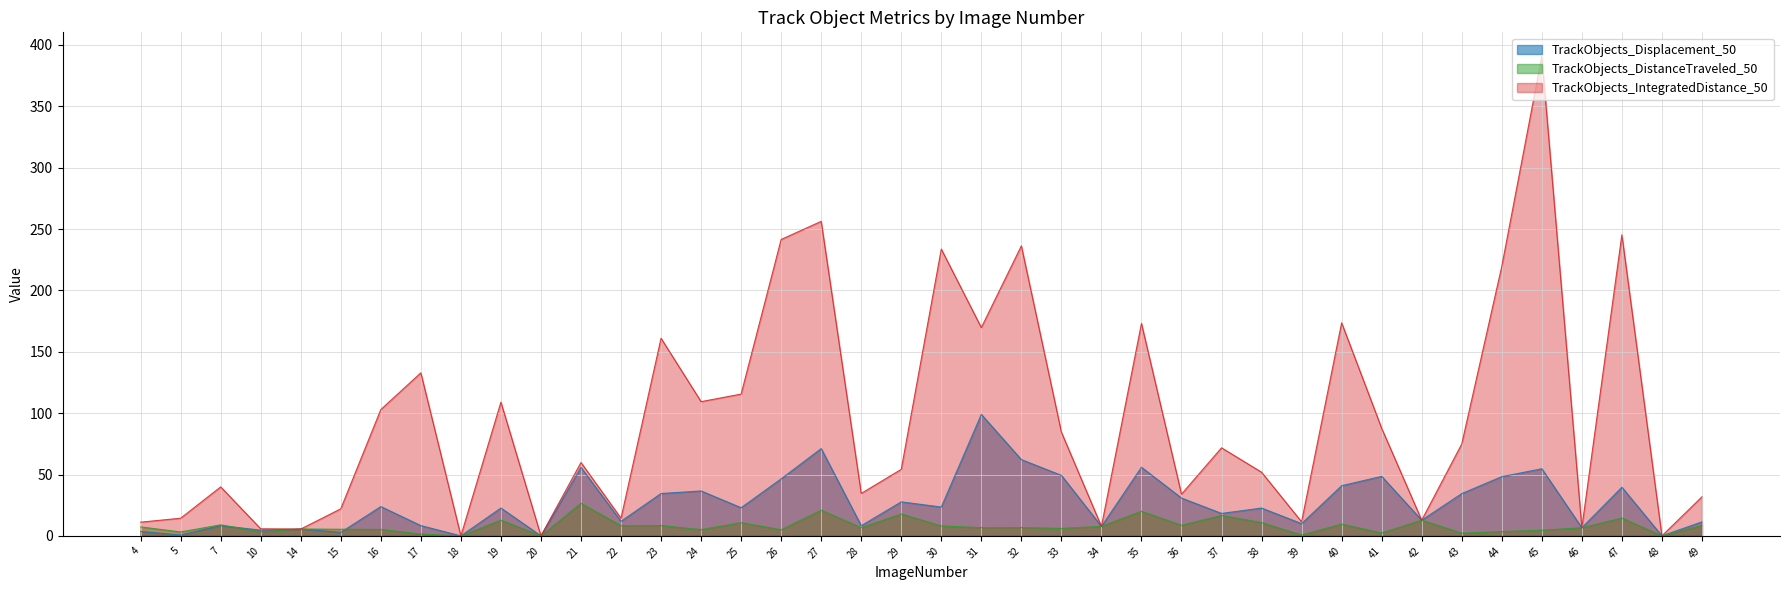

After their last crossing, which series has the higher values: TrackObjects_Displacement_50 or TrackObjects_DistanceTraveled_50?

TrackObjects_Displacement_50